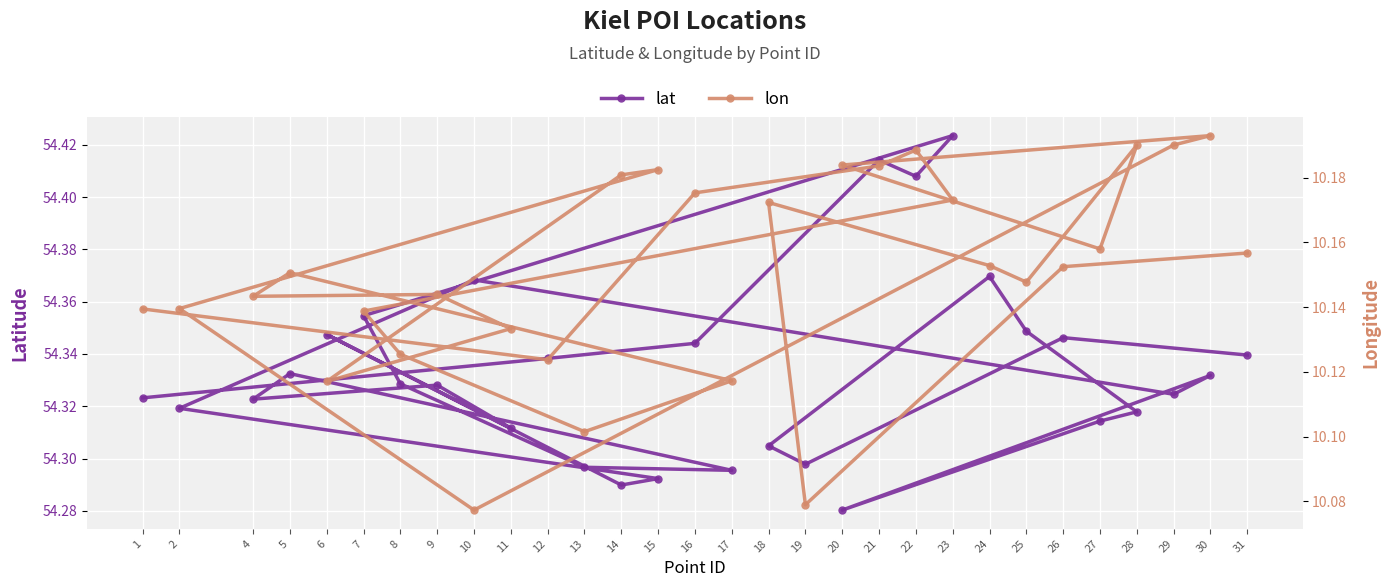

Is the value of lat at 24 greater than the value of lon at 5?

Yes